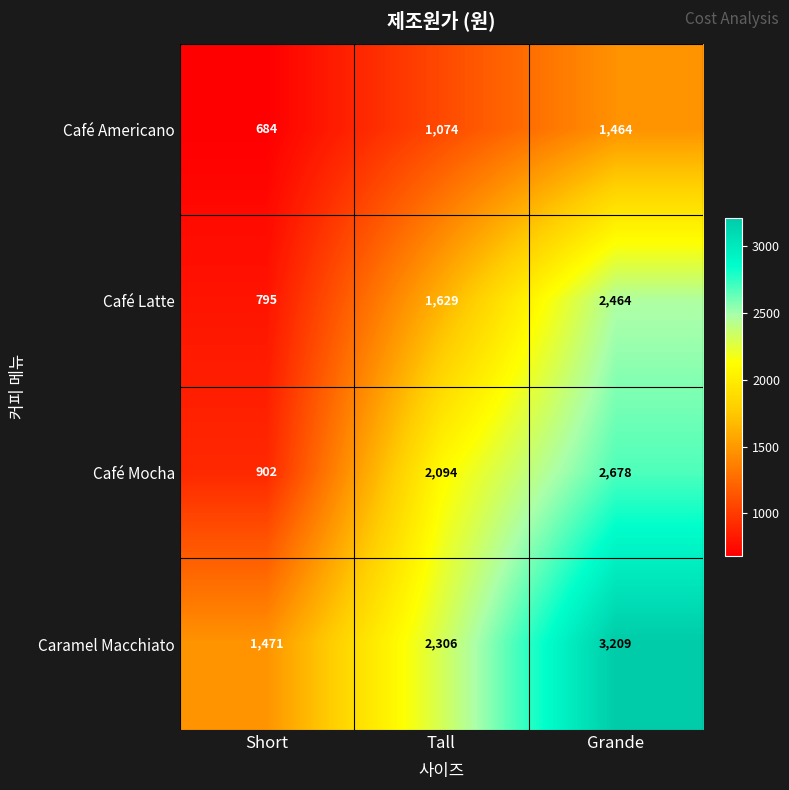

How many distinct data groups are displayed?

4